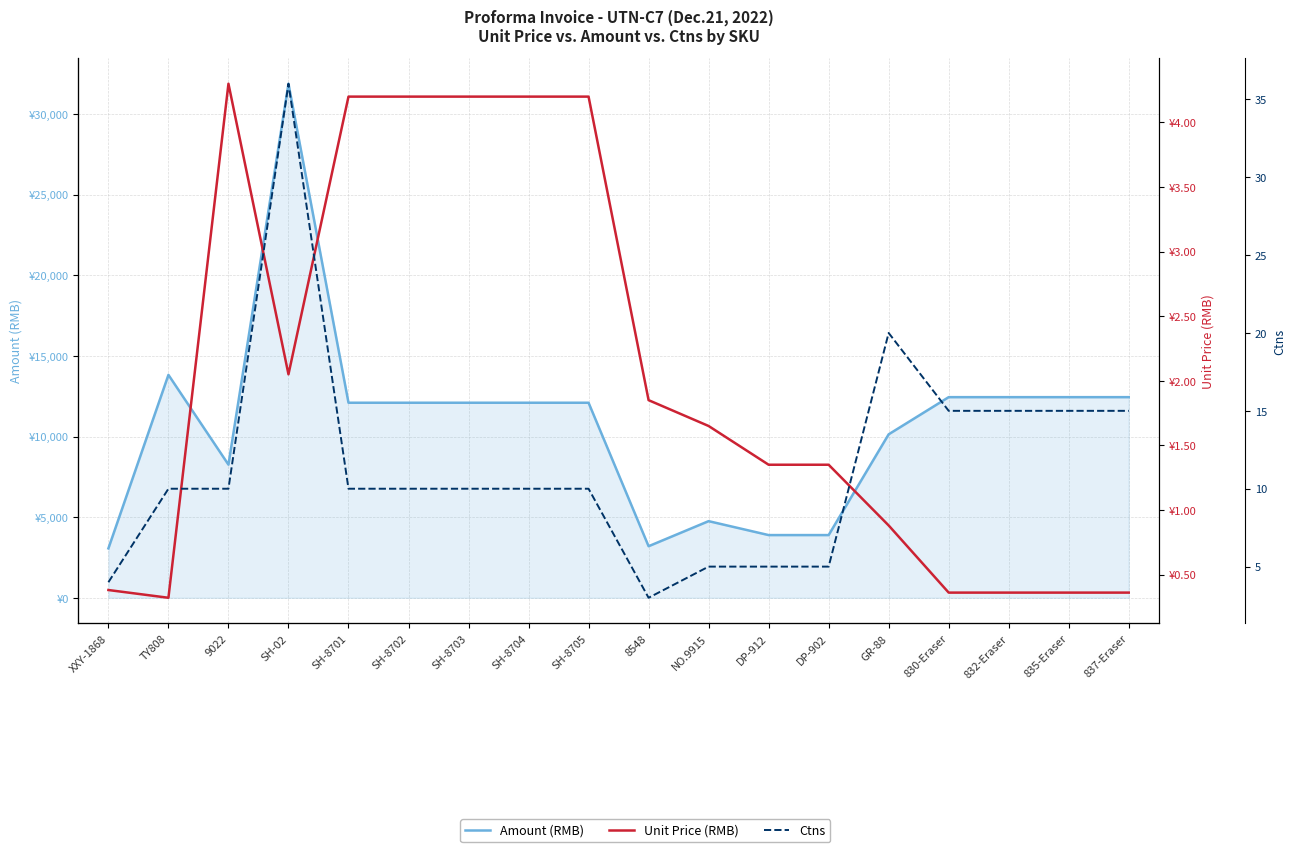

Between 832-Eraser and DP-902, which is larger?

832-Eraser